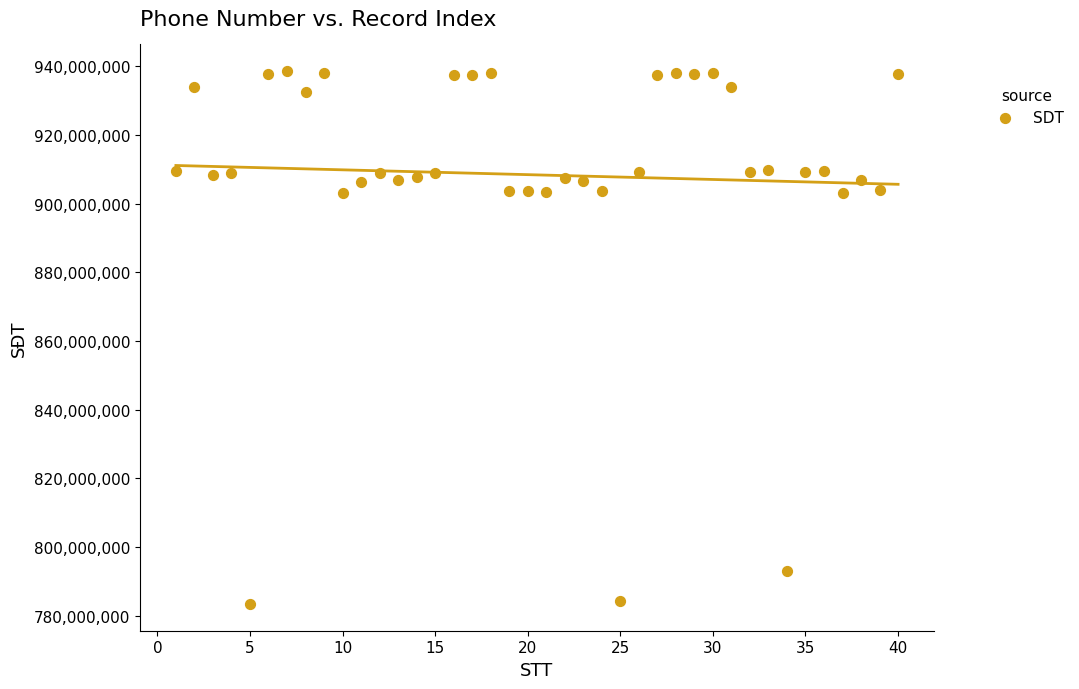

What is the range of Y values (max minus min)?

155278368